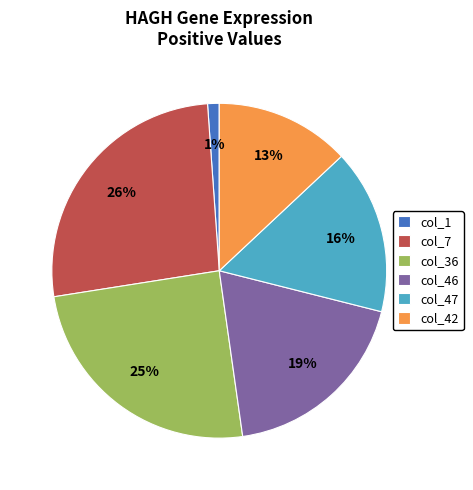

What is the smallest slice in the pie chart?

col_1